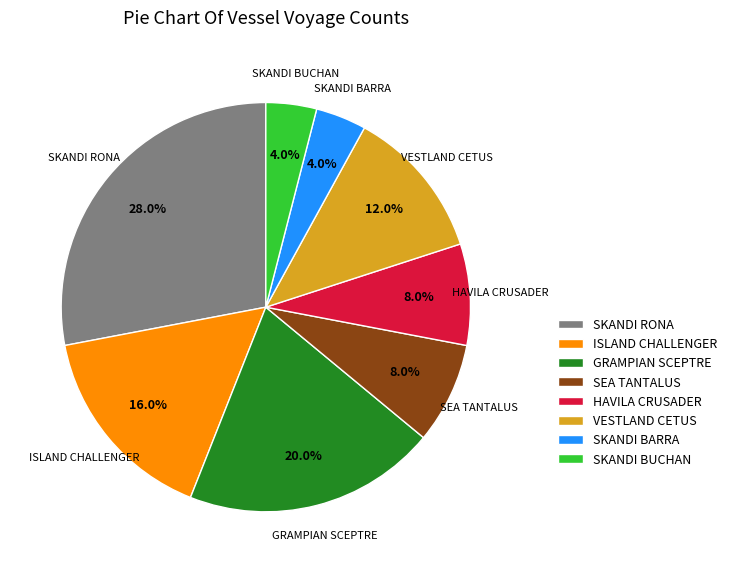

Approximately how many times larger is the value at GRAMPIAN SCEPTRE compared to HAVILA CRUSADER?

2.5